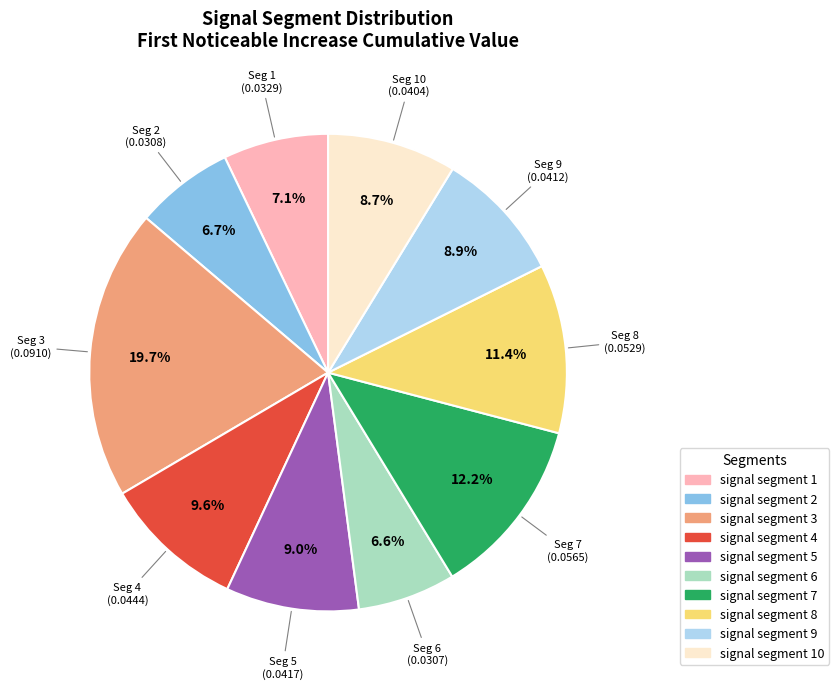

To the nearest percent, what is the combined percentage of signal segment 9 and signal segment 3?

29%